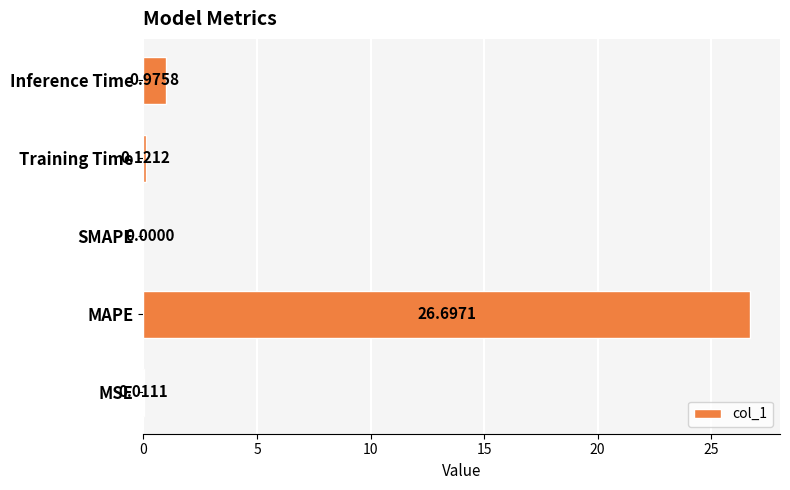

How many data points does each series have?

5